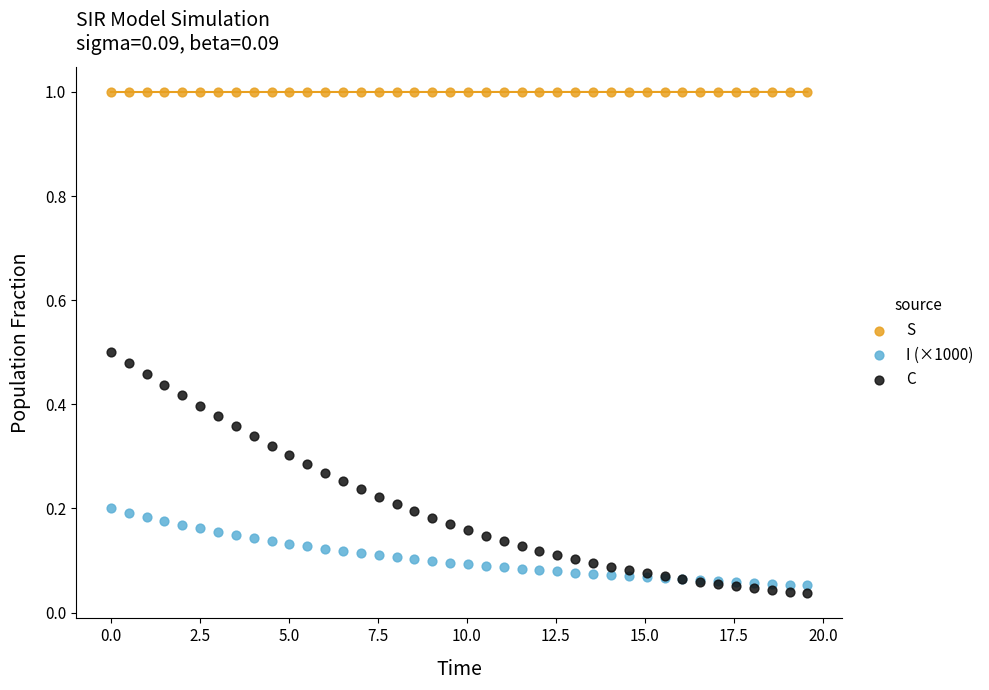

Which series has the widest spread of Y values?

C